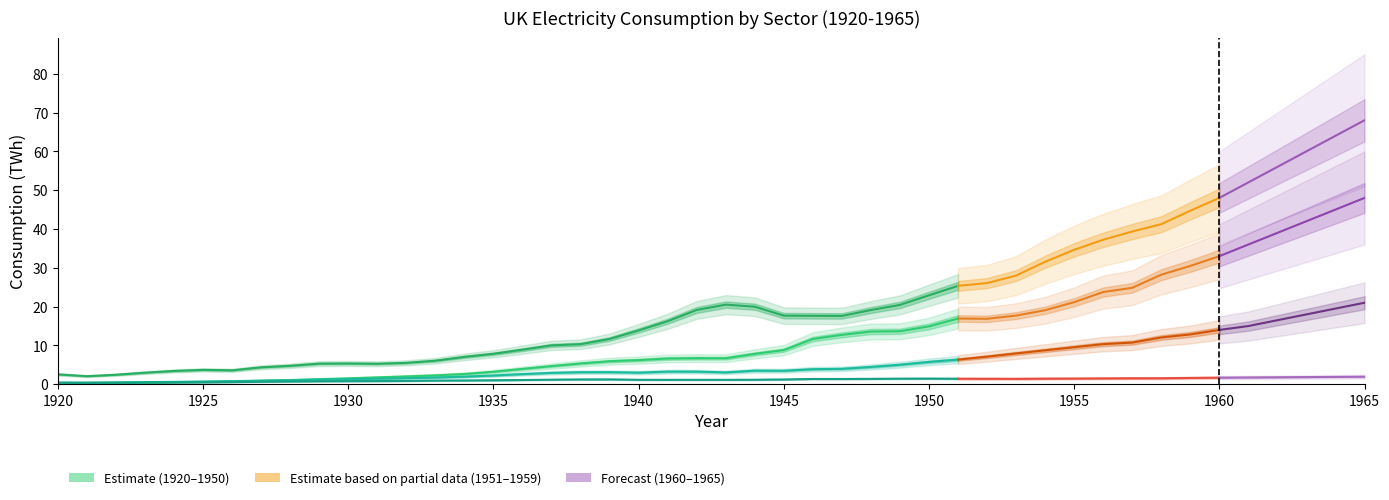

What is the difference between the maximum and minimum values in the Traction series?

1.1